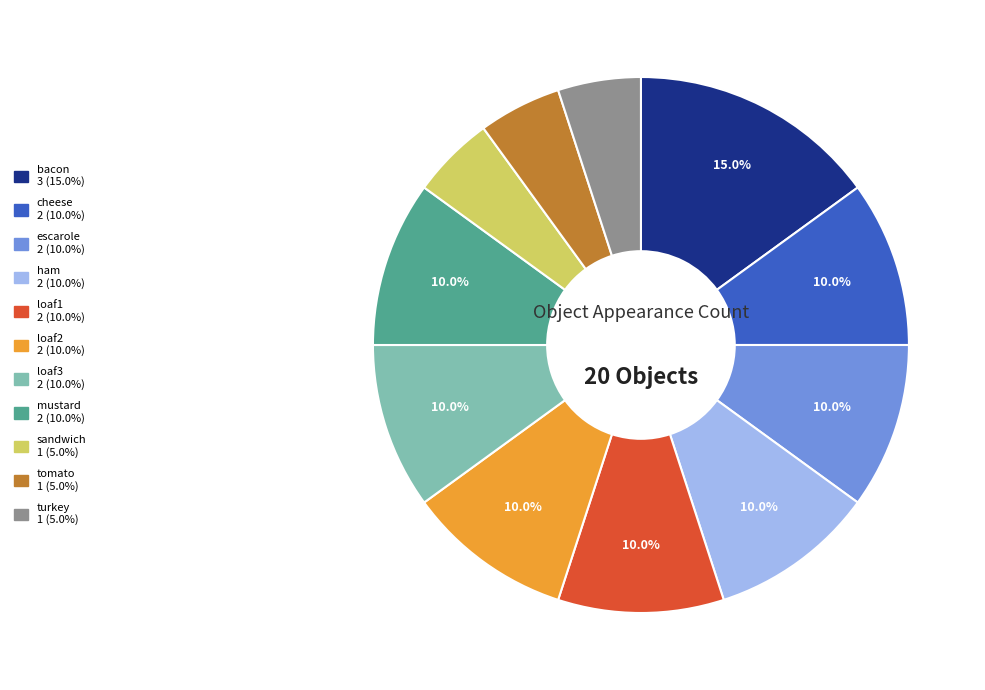

To the nearest percent, what is the difference between the cheese and tomato slice percentages?

5%